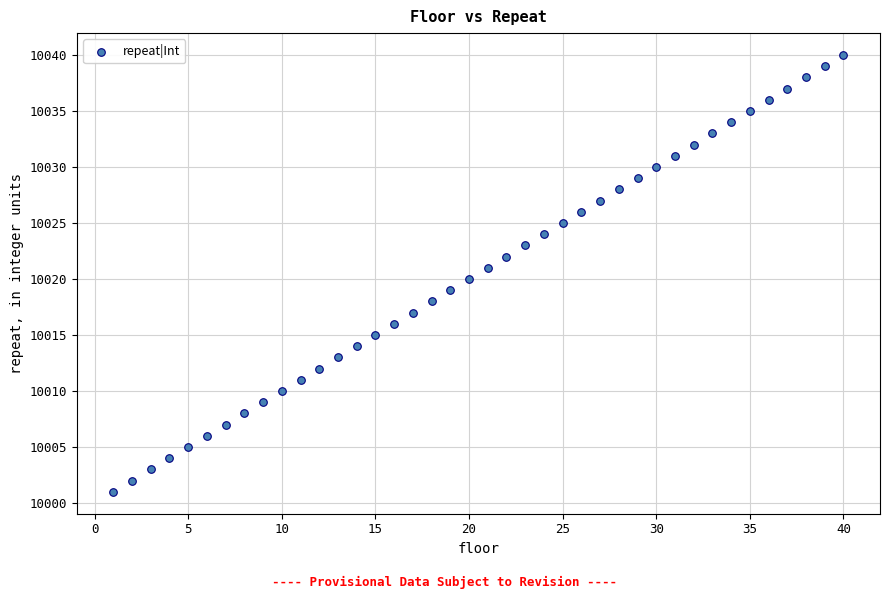

What is the range of X values (max minus min)?

39